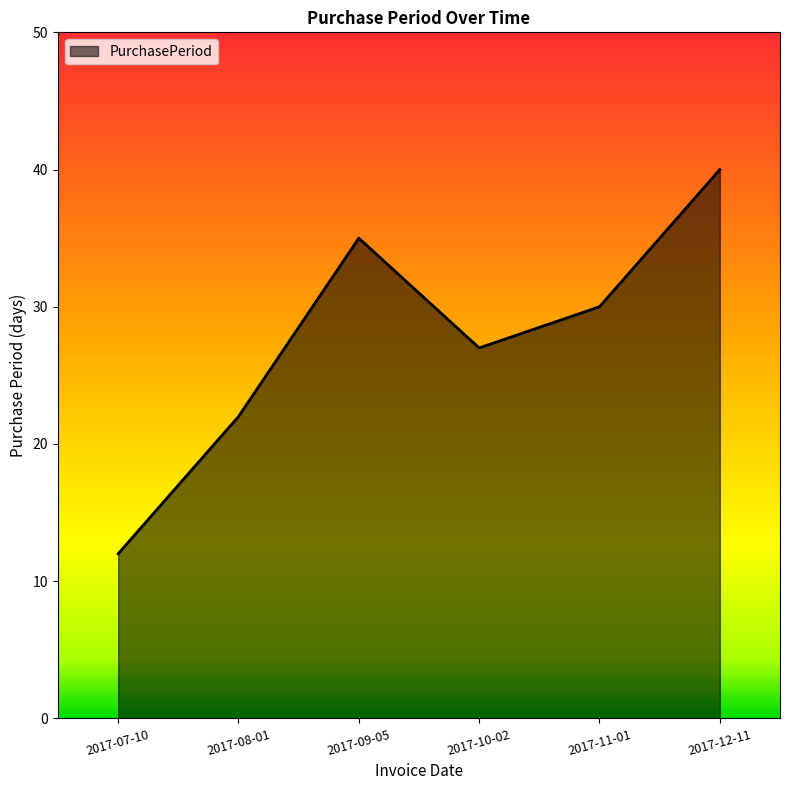

Count the number of categories in the chart.

6